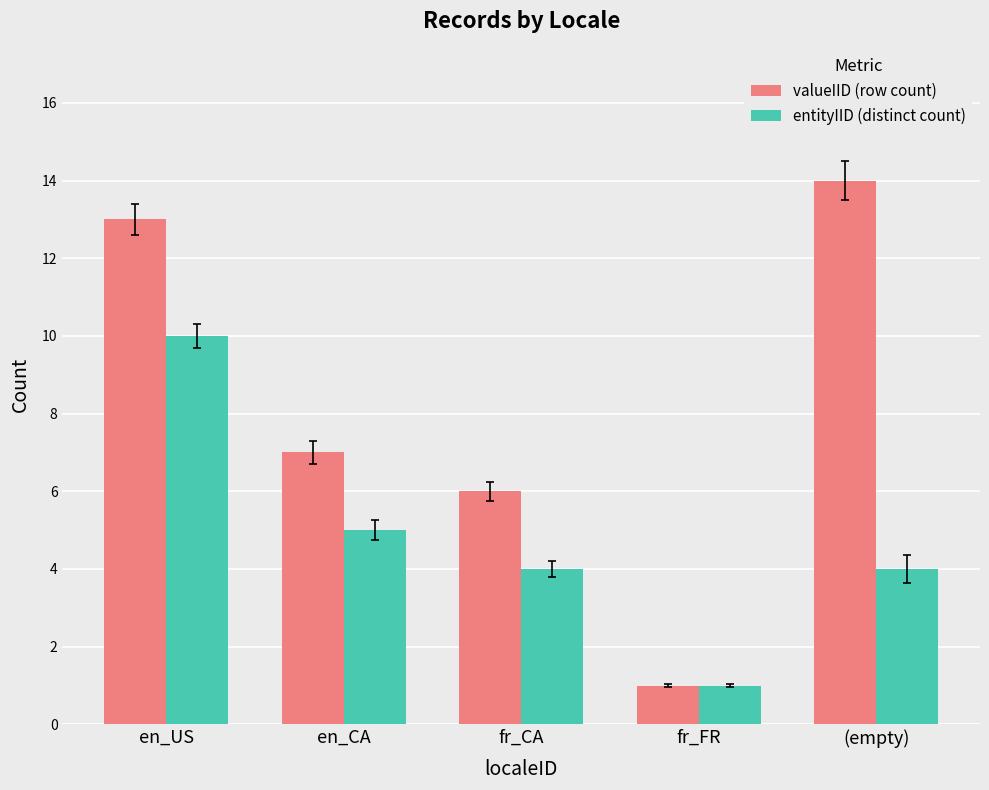

At which category is the sum across all series the highest?

en_US